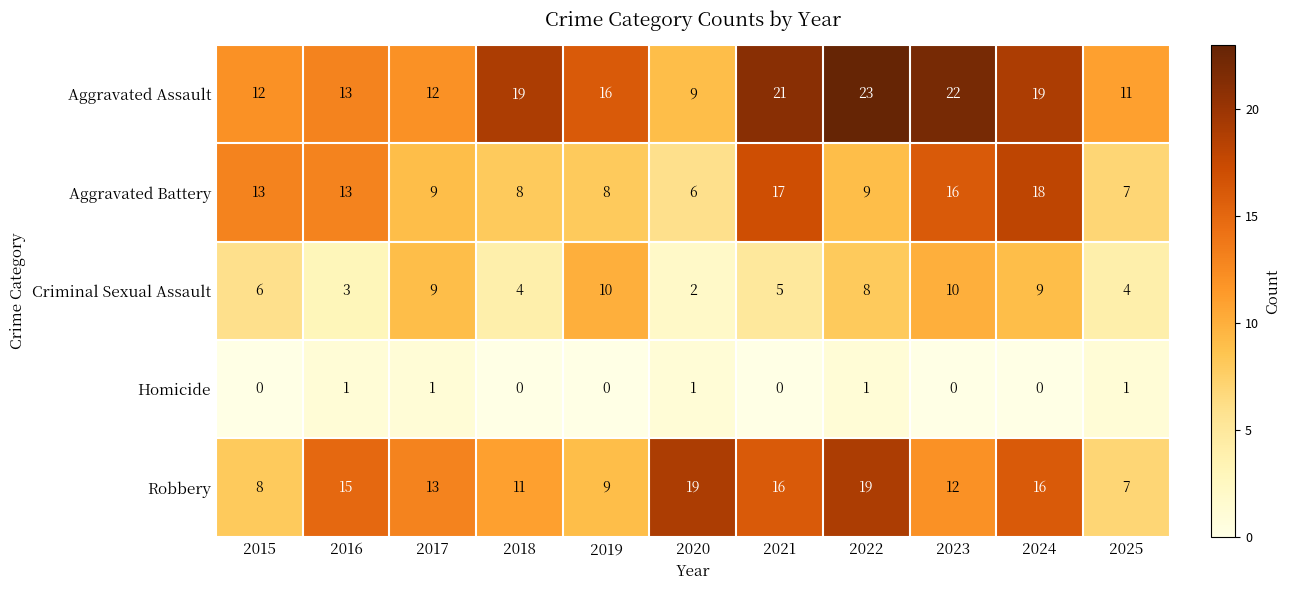

What is the greatest value displayed?

23